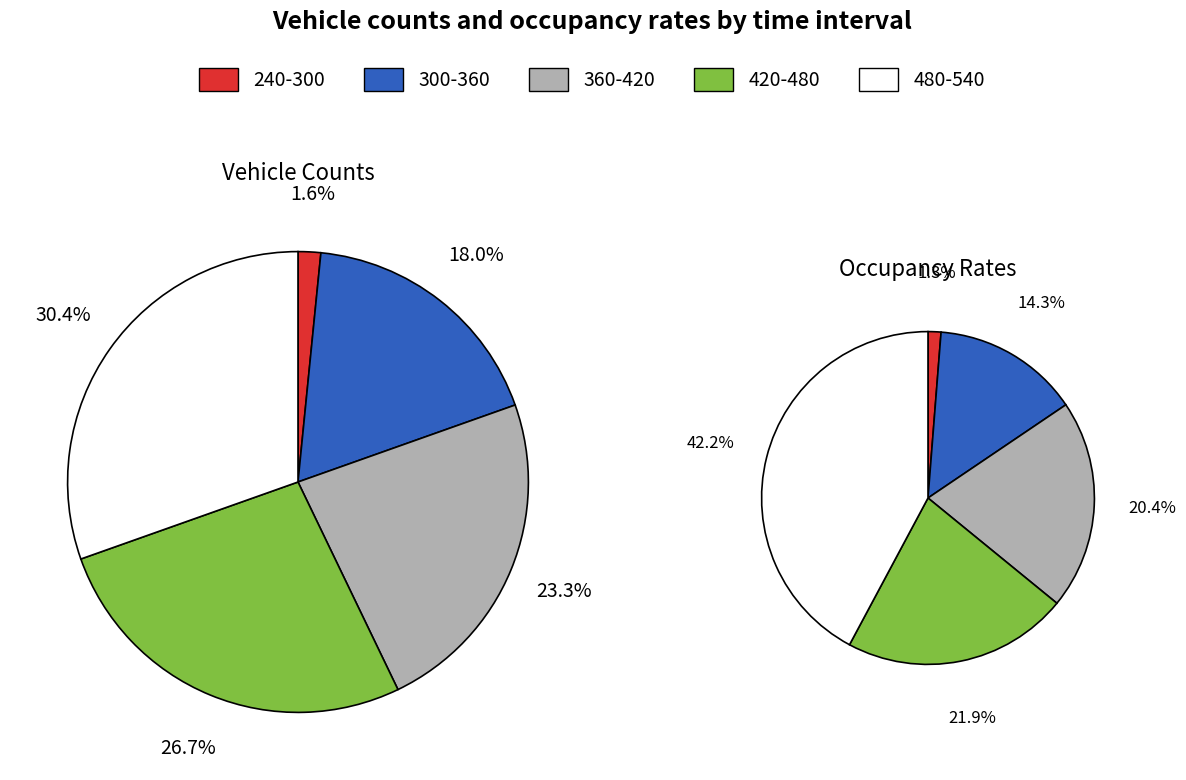

Is there a majority slice in this chart?

No